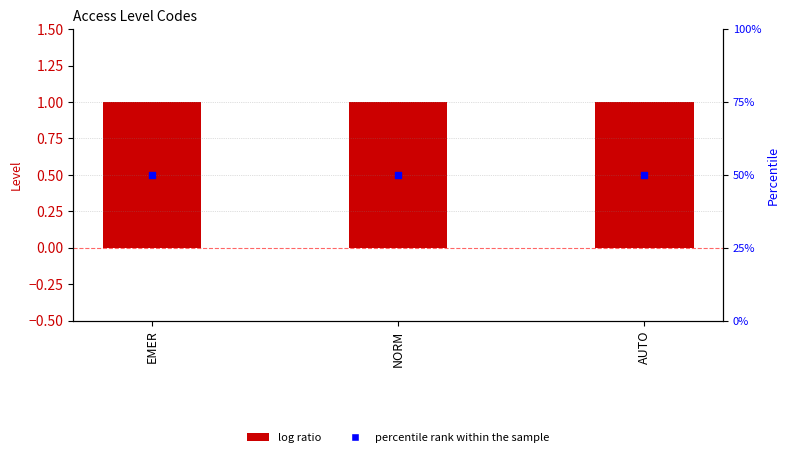

Is the value of Level at EMER greater than the value of percentile rank within the sample at EMER?

No